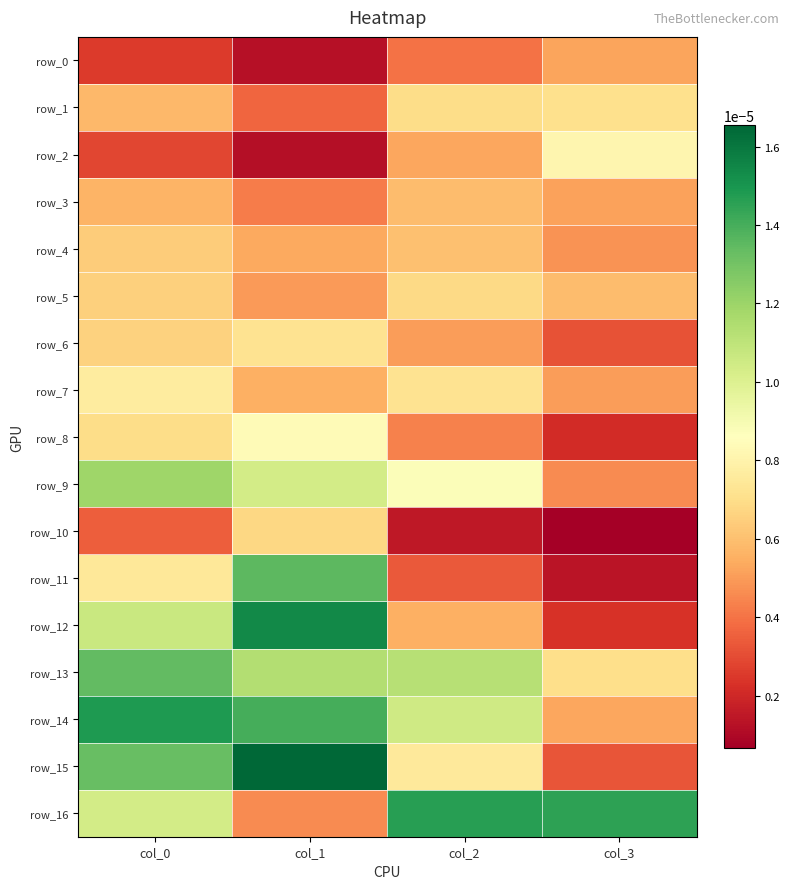

Which category has the highest value in the row_13 series?

col_0